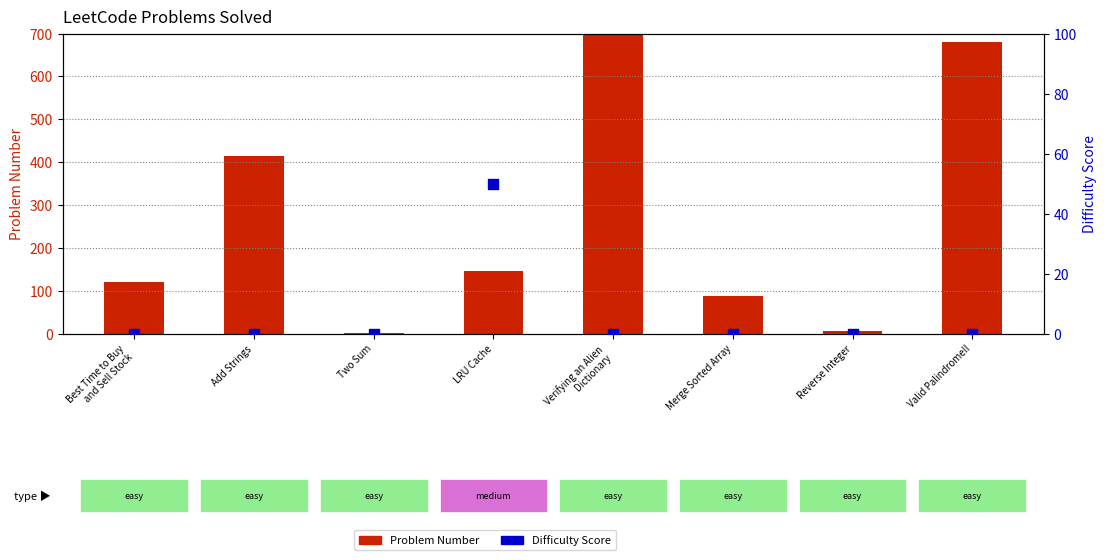

Which series contains the highest Y value?

Problem Number